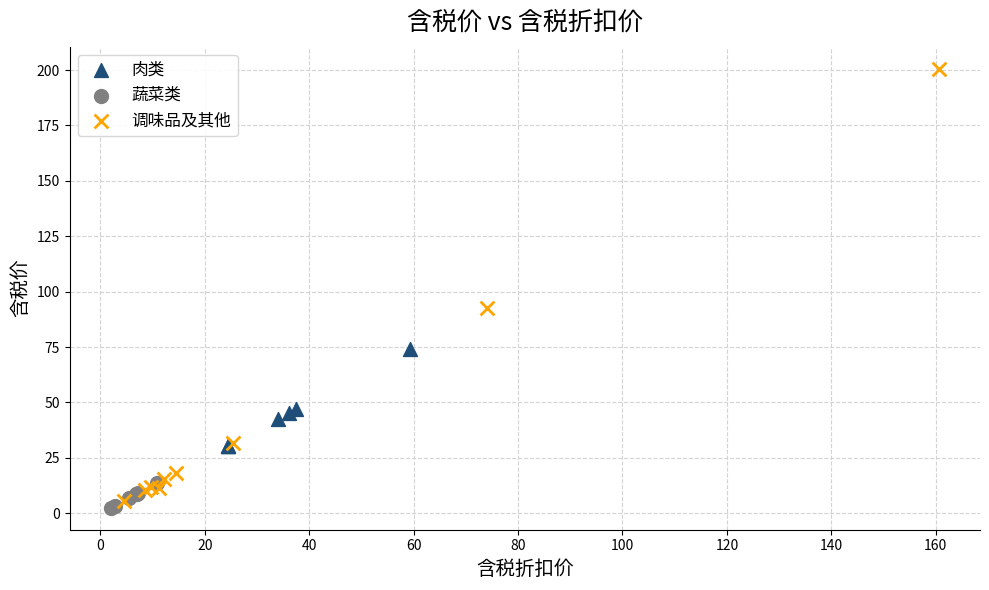

Which series has the widest spread of Y values?

调味品及其他